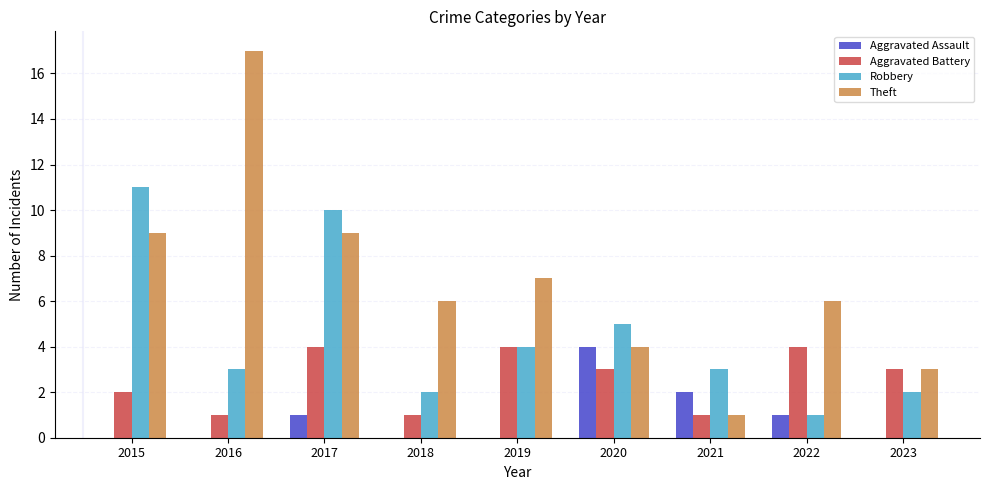

At which label does Robbery reach its peak?

2015